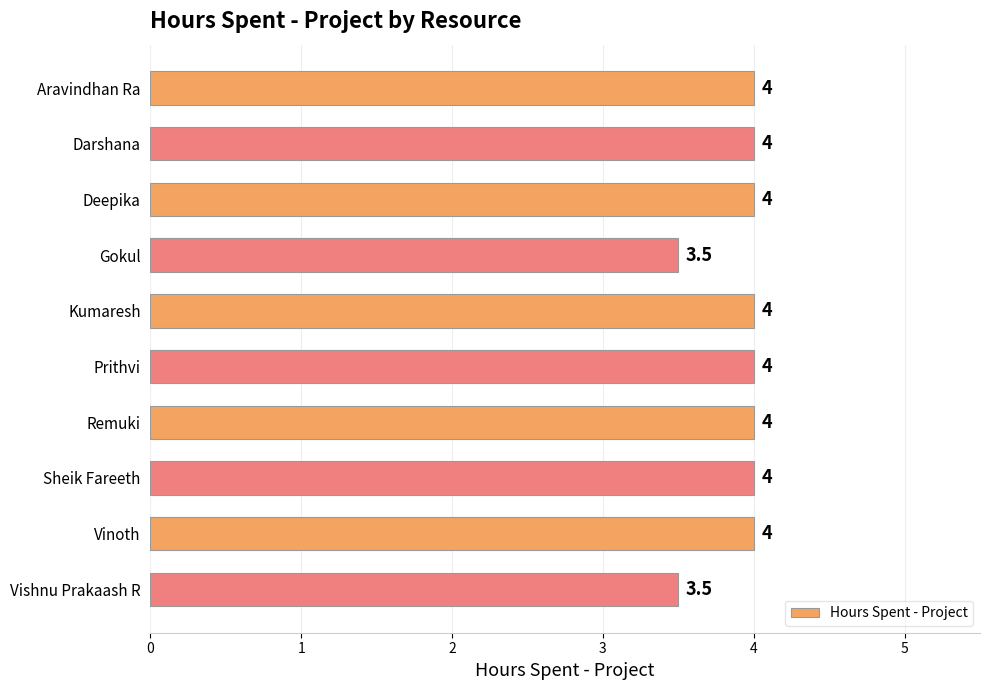

What is the minimum value shown in the chart?

3.5